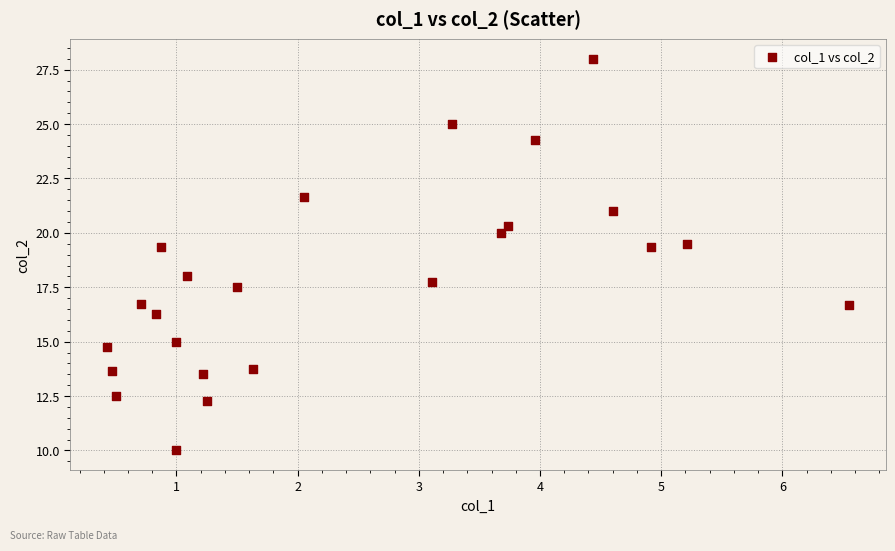

What is the range of X values (max minus min)?

6.1